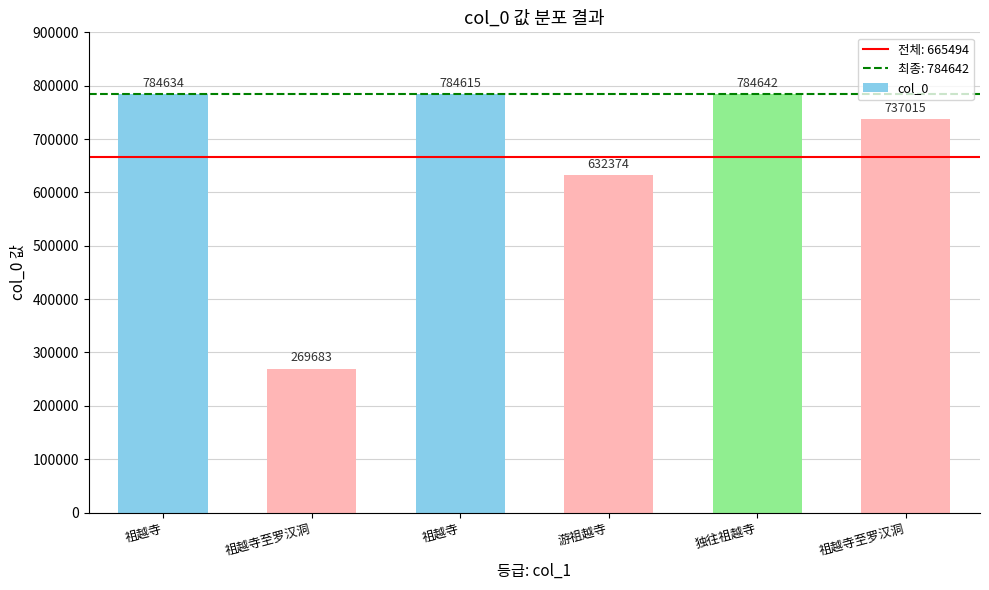

Count the number of categories in the chart.

6